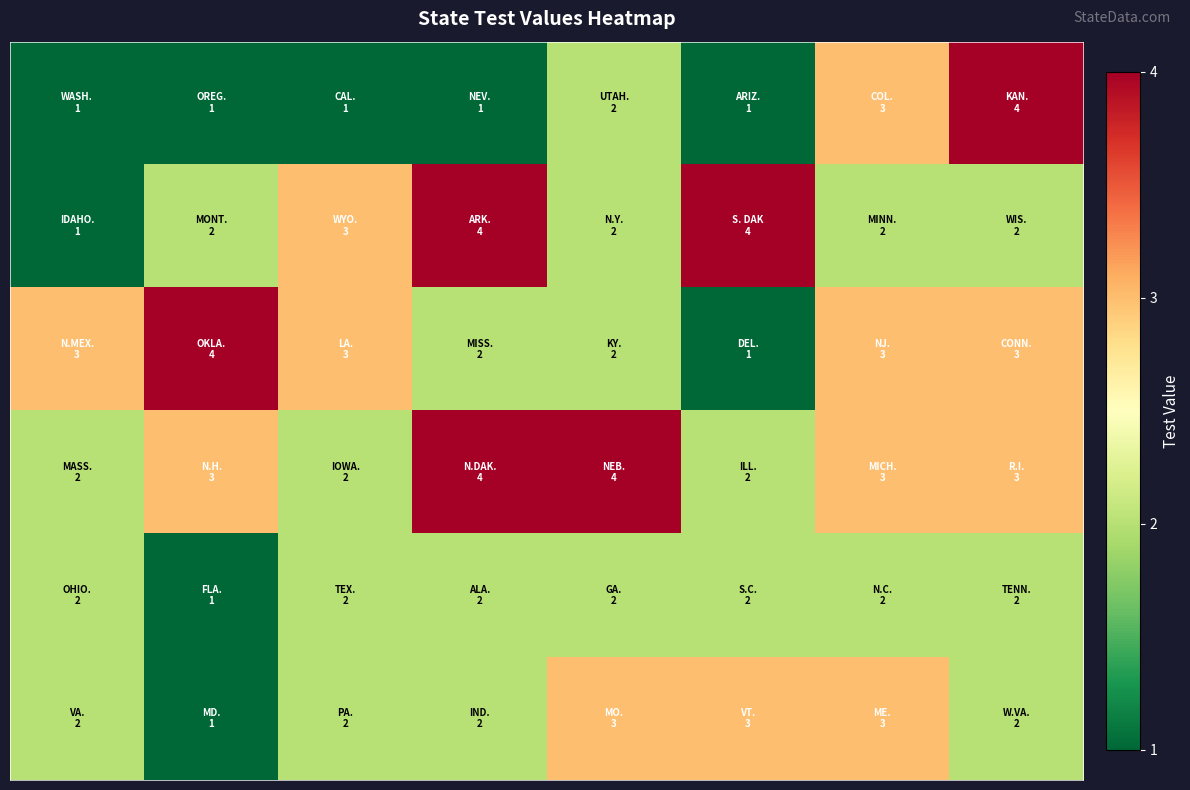

At which category is the sum across all series the highest?

6